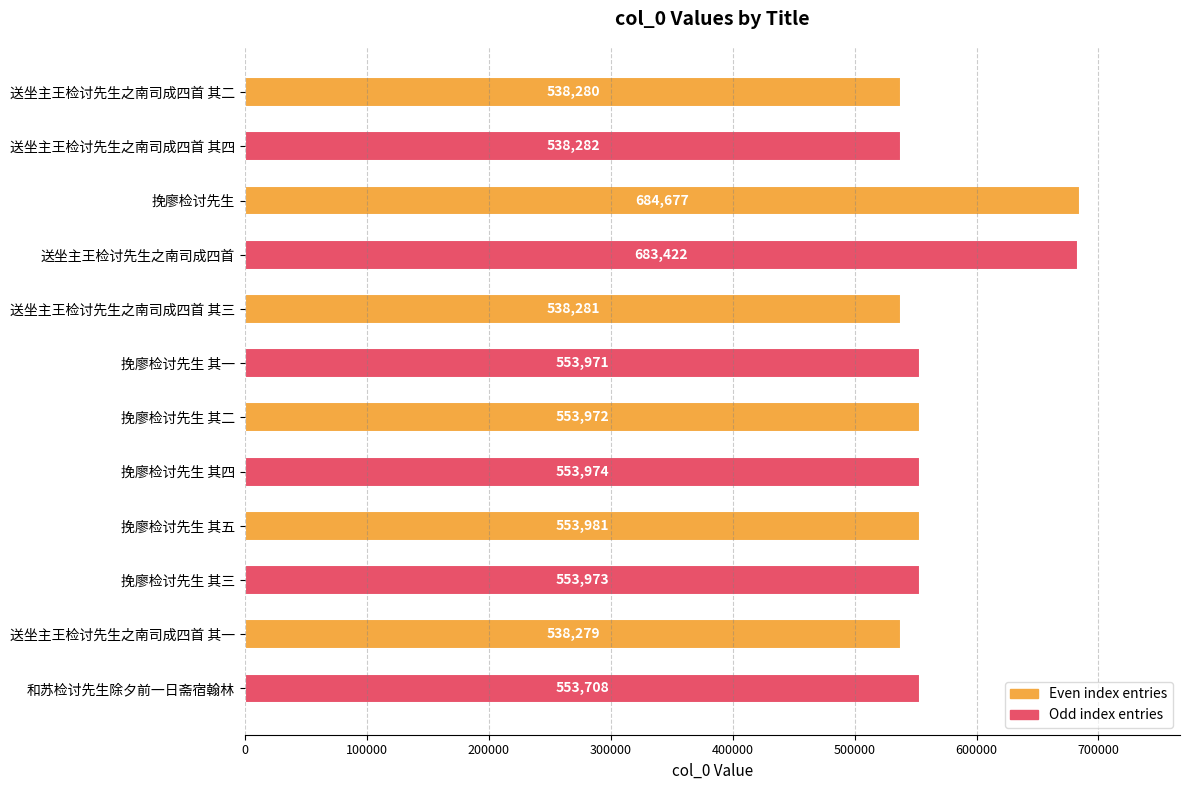

At which label is the value closest to 611478?

挽廖检讨先生 其五